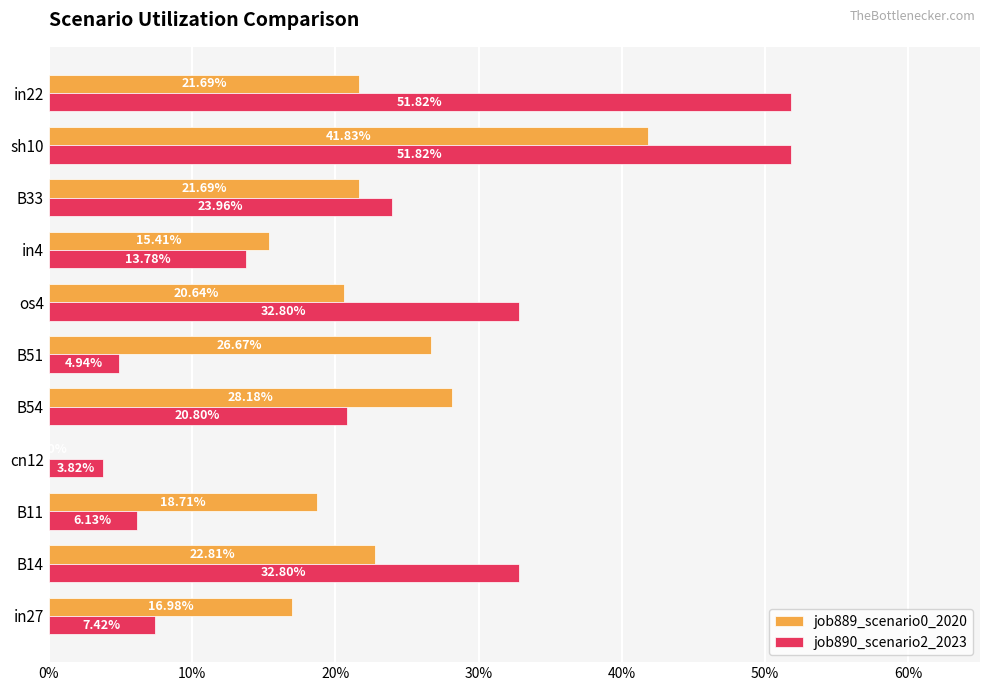

What is the maximum value for job889_scenario0_2020?

0.4